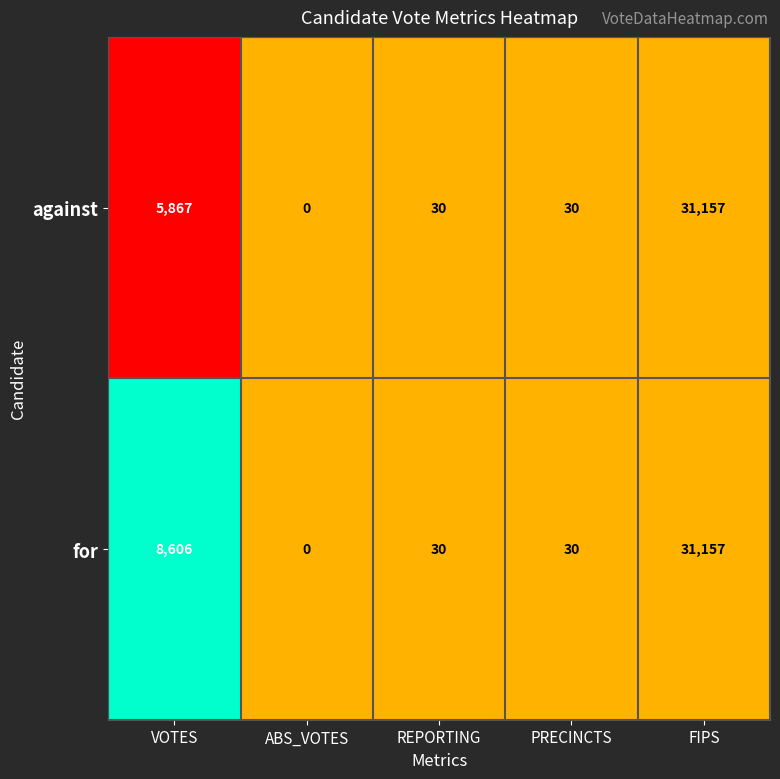

The value of against at PRECINCTS is 51. True or false?

False